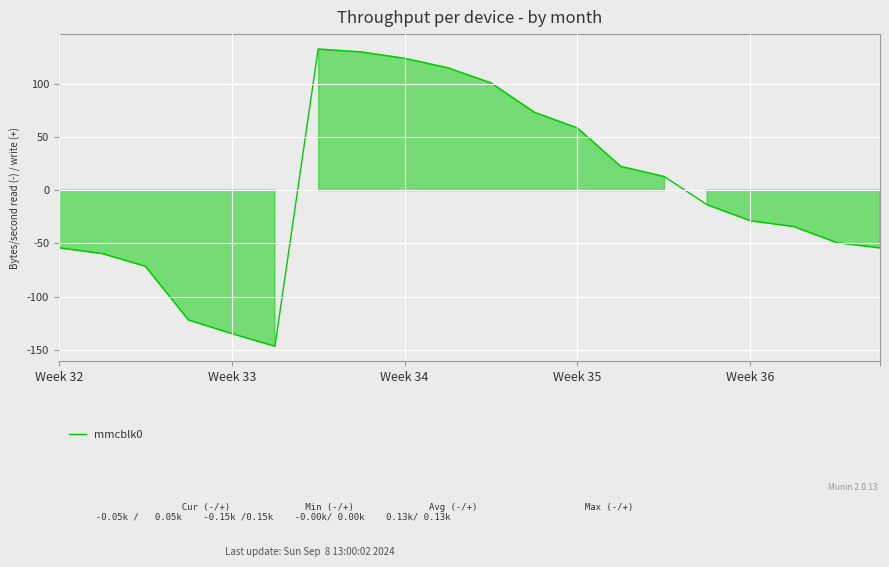

What is the smallest value displayed?

-146.6